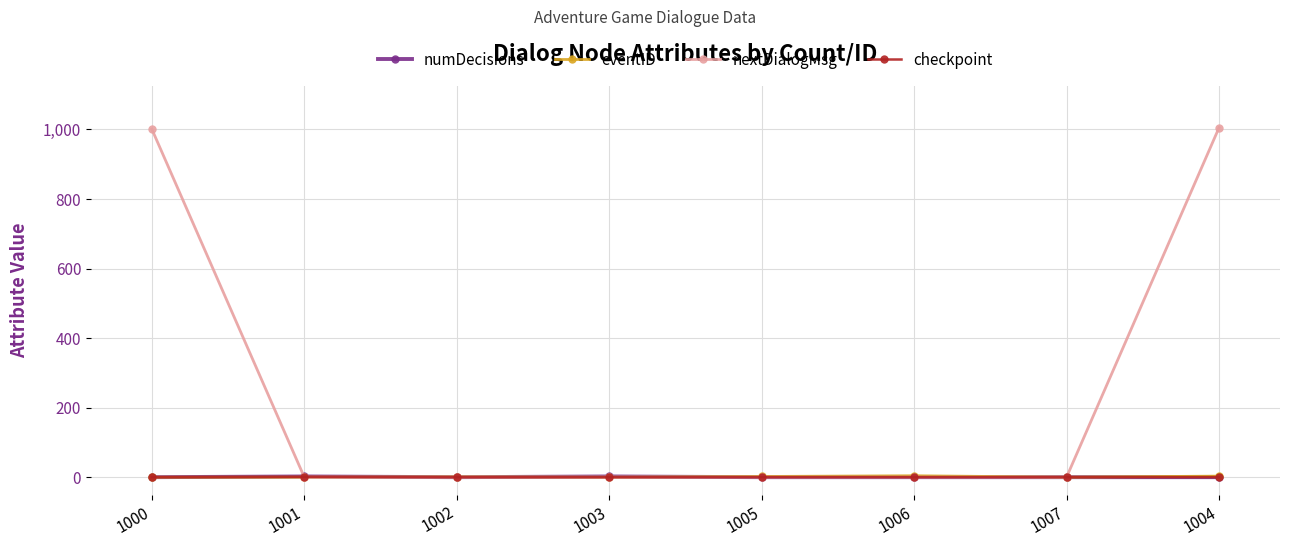

What are all the series names shown in the legend?

numDecisions, eventID, nextDialogMsg, checkpoint